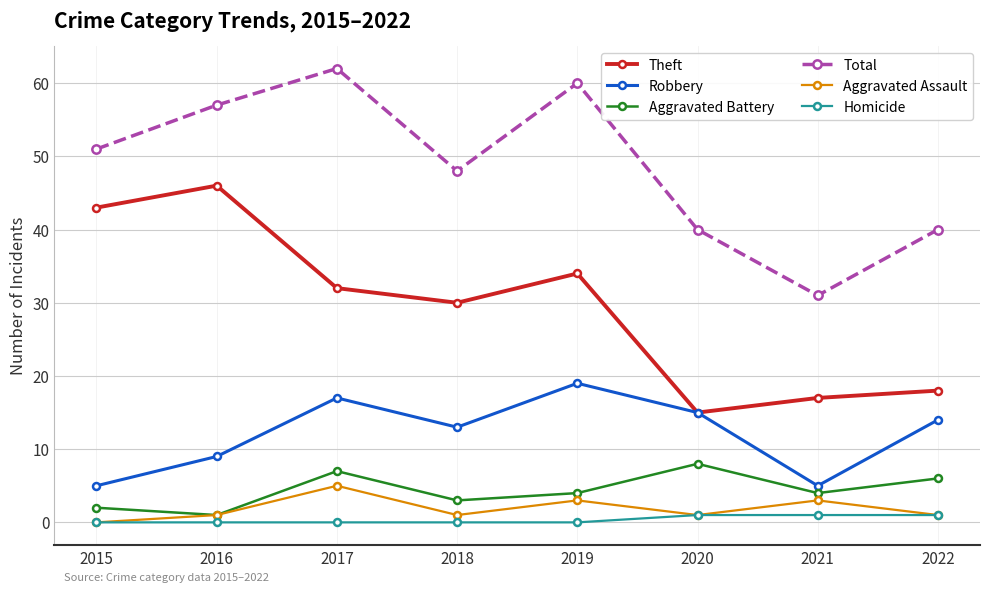

In Robbery, how many points are higher than both neighbors (excluding endpoints)?

2